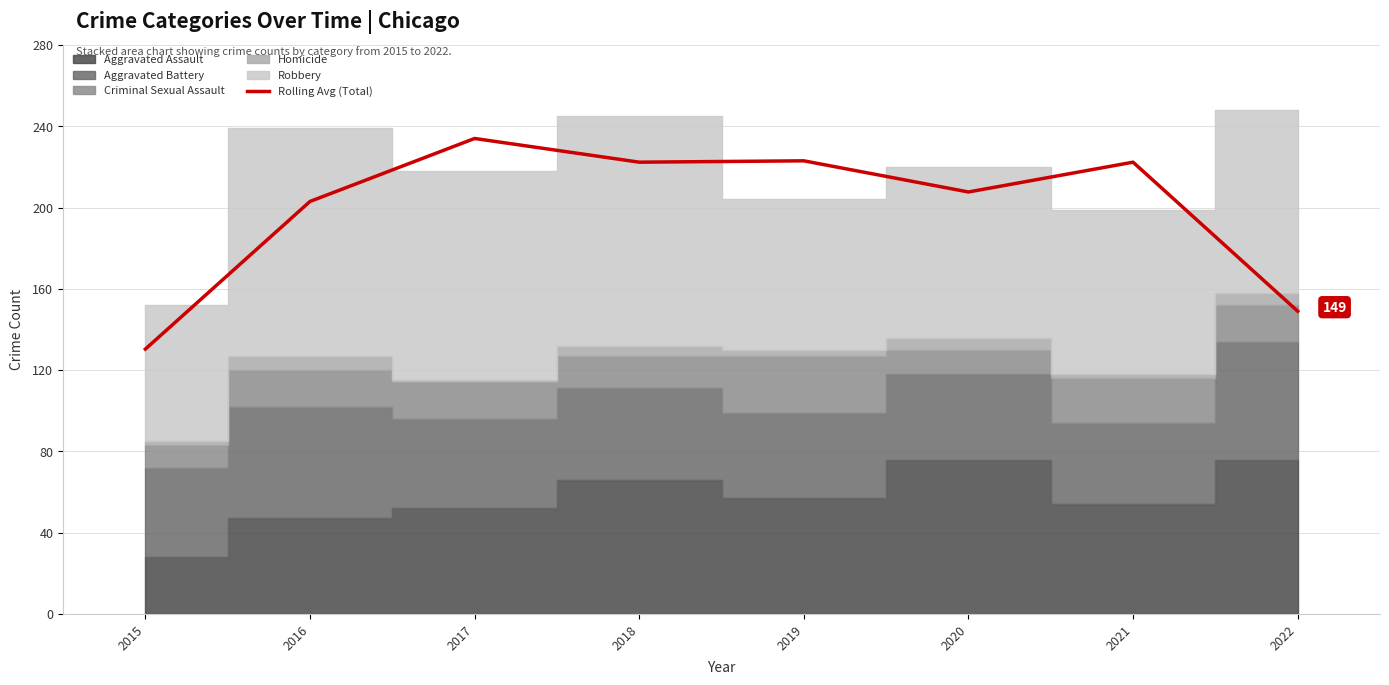

How many lines are shown in the chart?

1